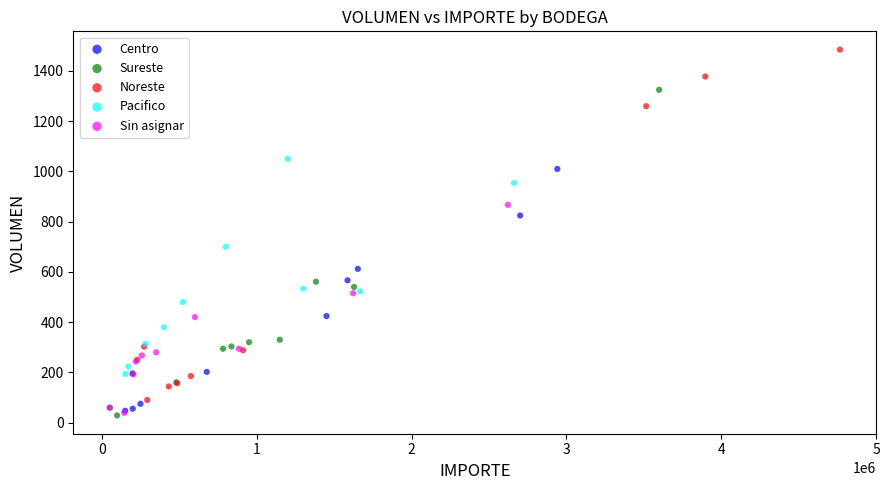

Which series contains the highest Y value?

Noreste